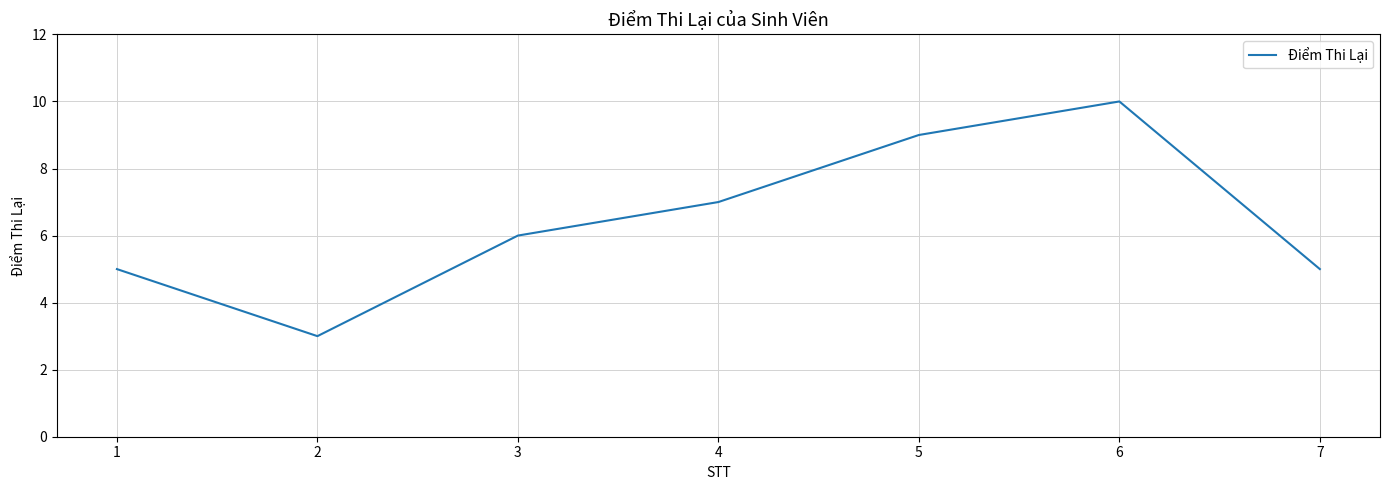

What is the maximum value shown in the chart?

10